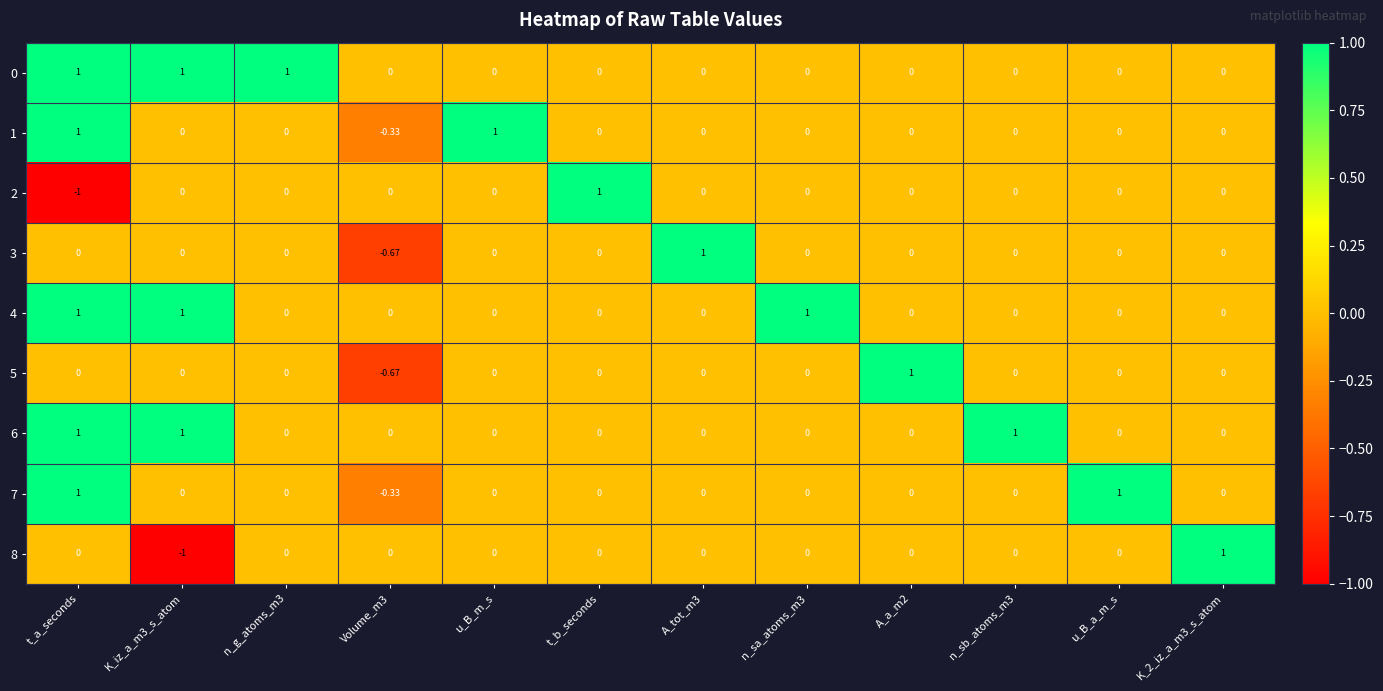

What is the difference between the highest and lowest values at Volume_m3?

0.7